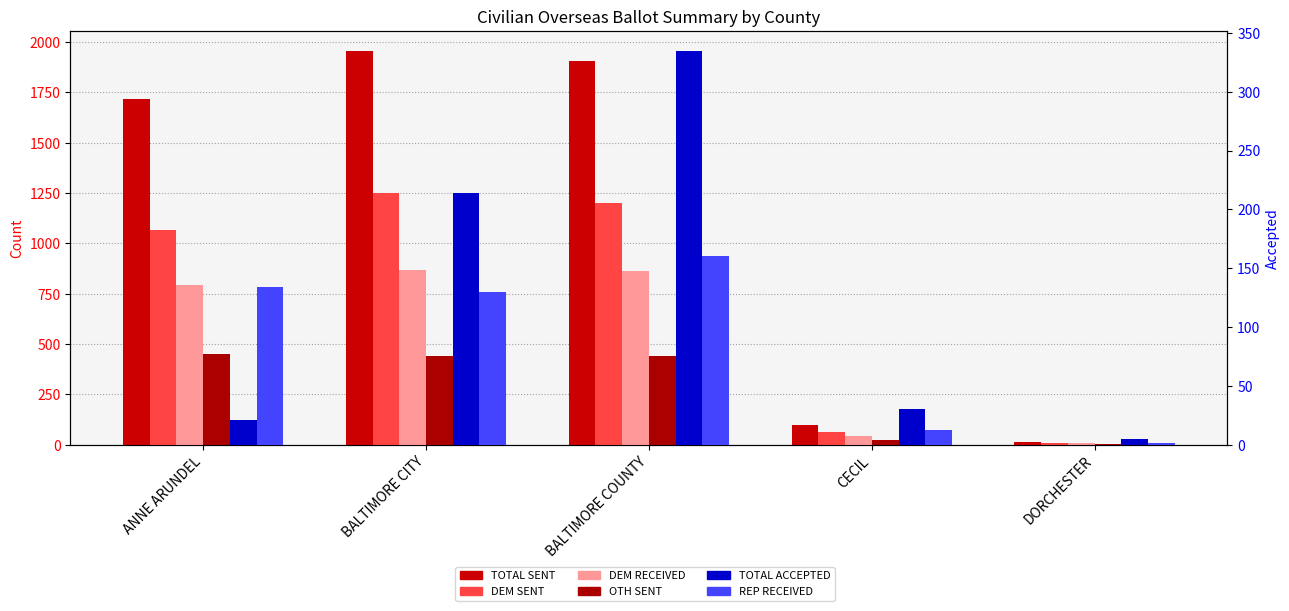

Are the bars horizontal?

No